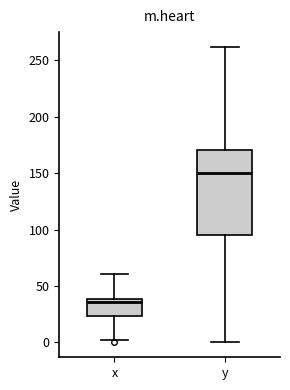

Reading left to right, read every box against the y-axis: the position of its median line, the range the box covers, and the ends of its whiskers. The values are not printed on the chart, so give them approximately, as read against the axis.

x: median 35, box 25 to 40, whiskers 0 to 60
y: median 150, box 95 to 170, whiskers 0 to 260